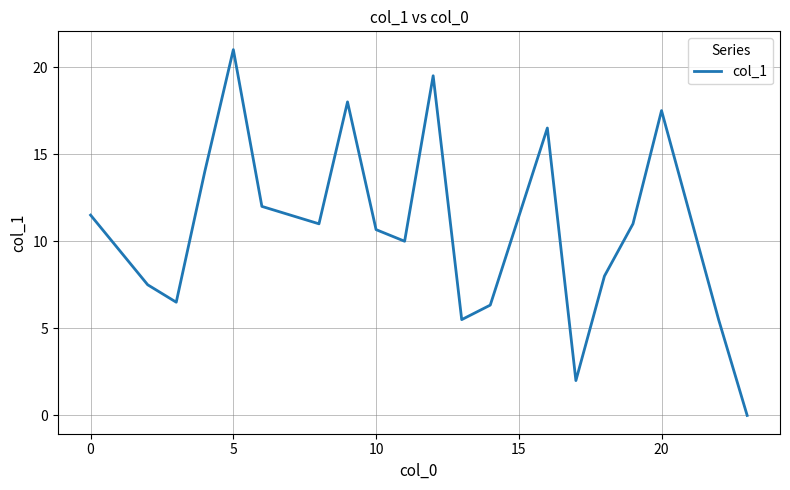

What is the maximum value shown in the chart?

21.0